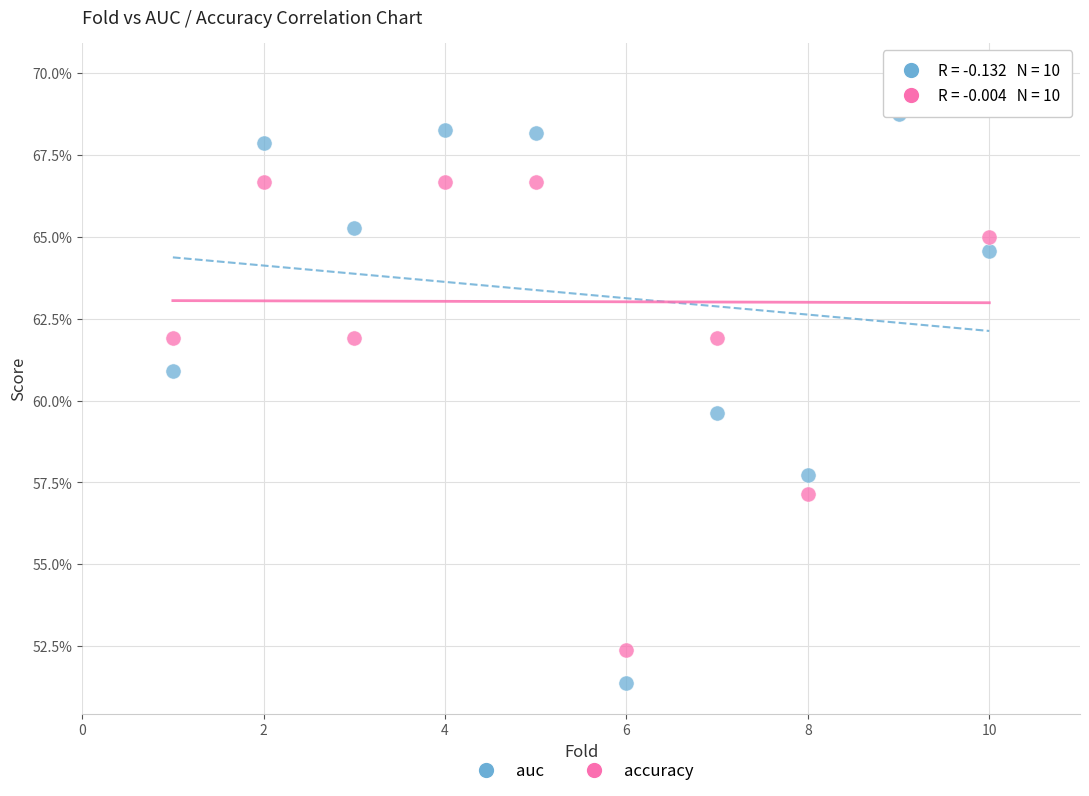

Which series contains the lowest Y value?

auc